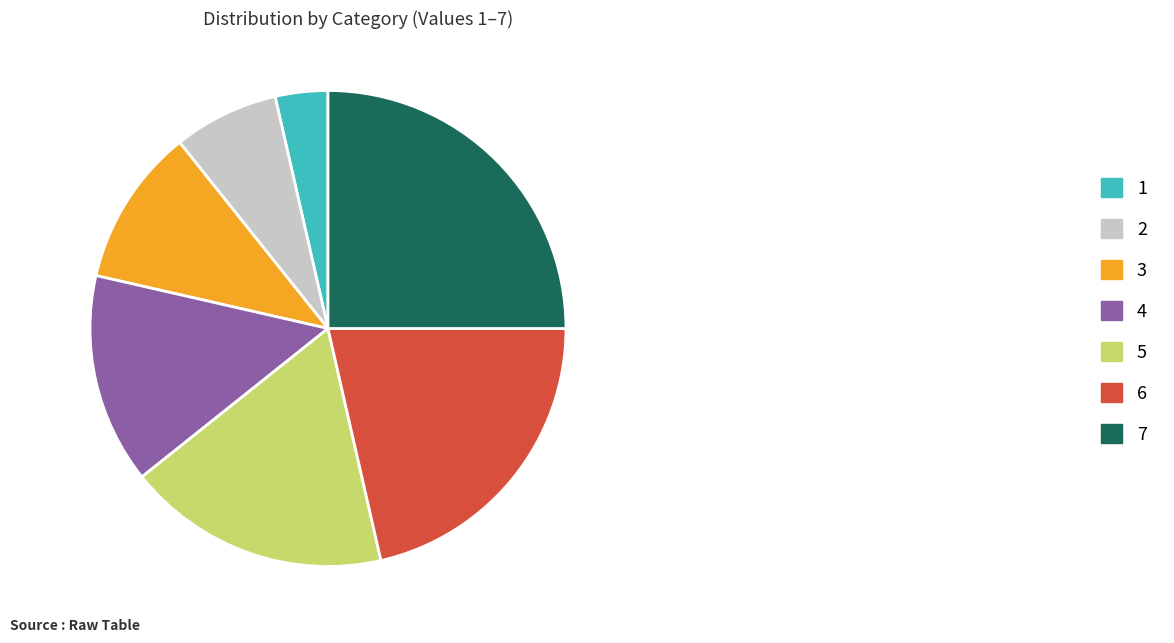

What is the smallest slice in the pie chart?

1